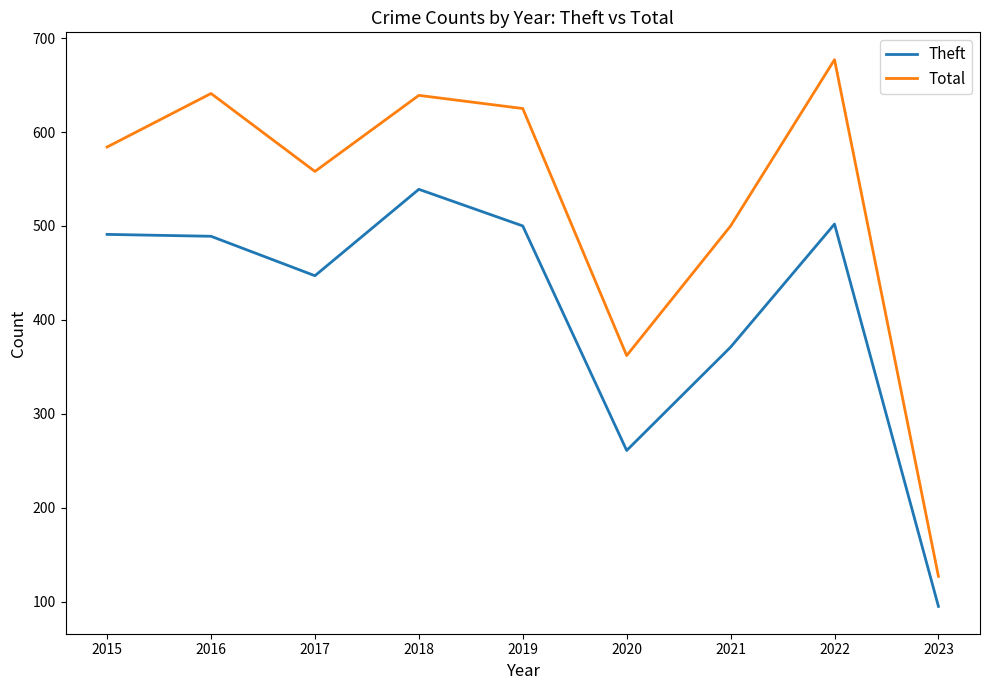

True or false: Total and Theft intersect in this chart.

False